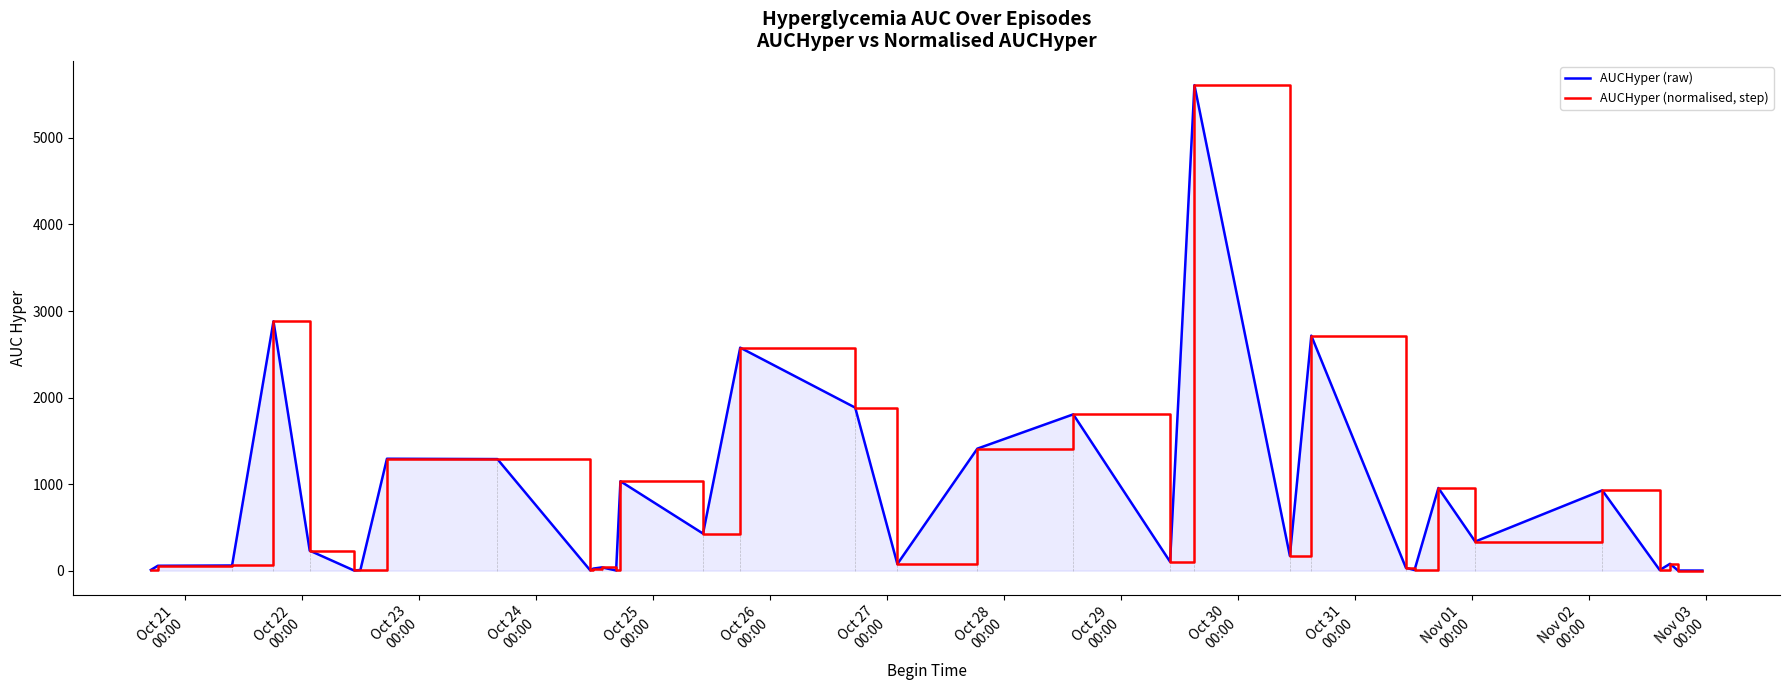

True or false: AUCHyper (normalised, step) and AUCHyper (raw) cross at least once.

False